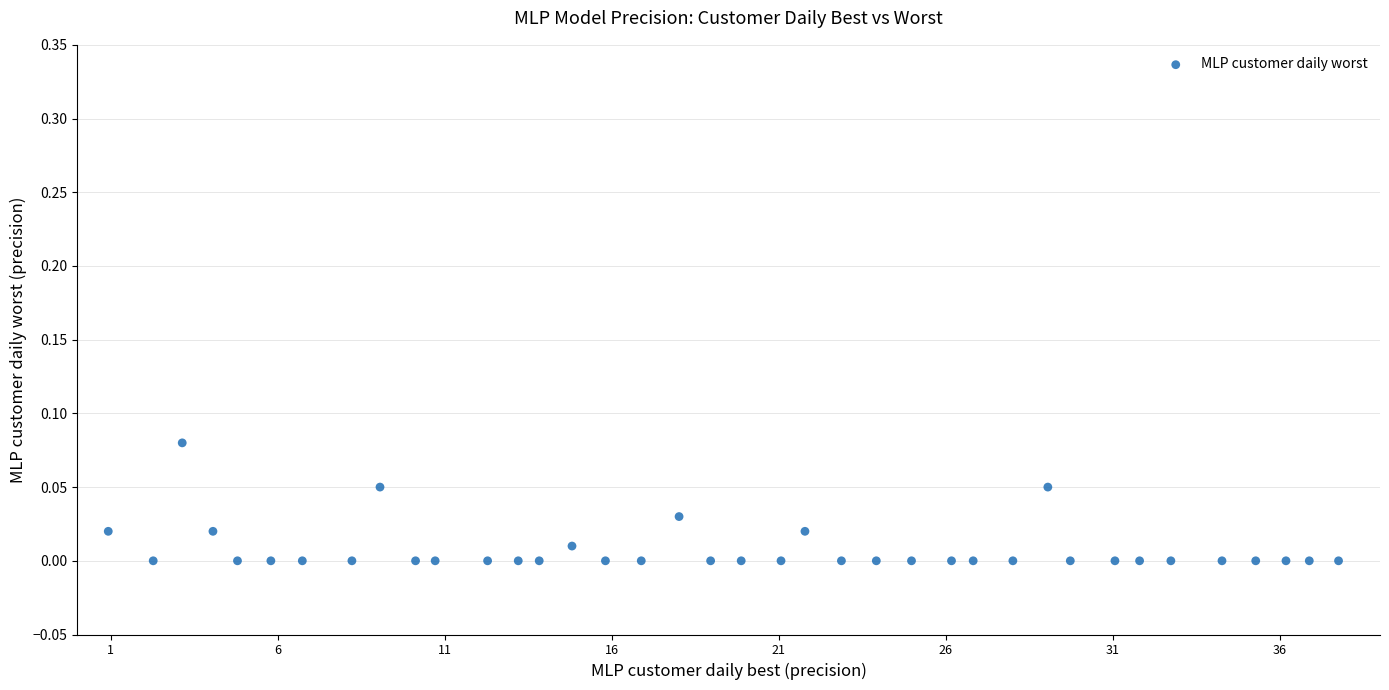

What is the range of X values (max minus min)?

36.8